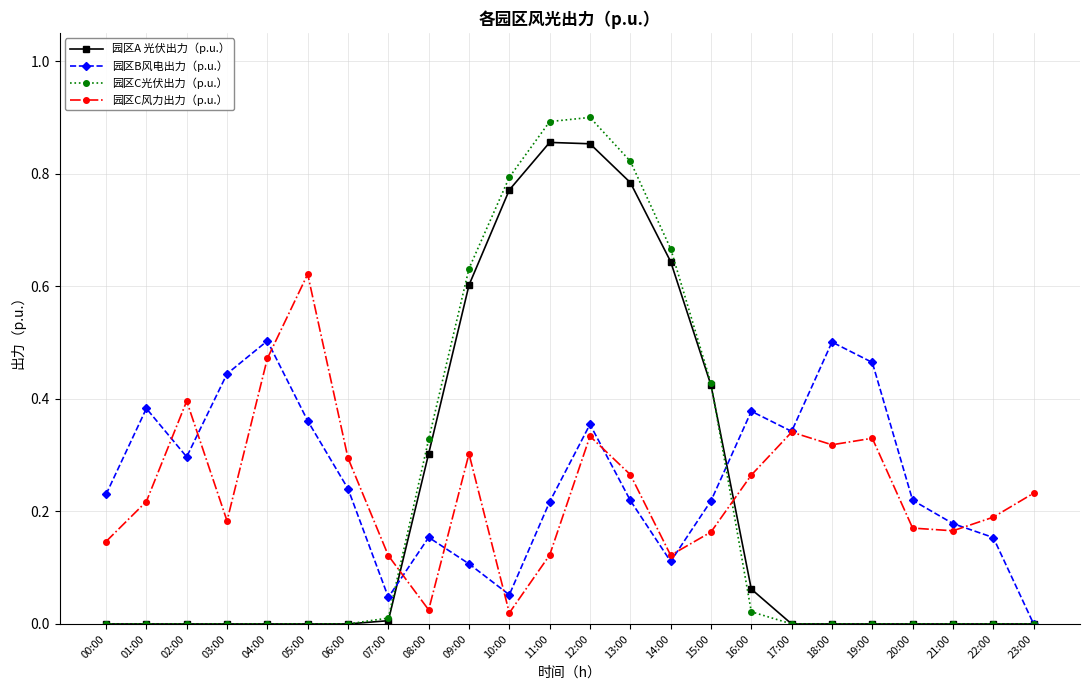

How many lines are shown in the chart?

4